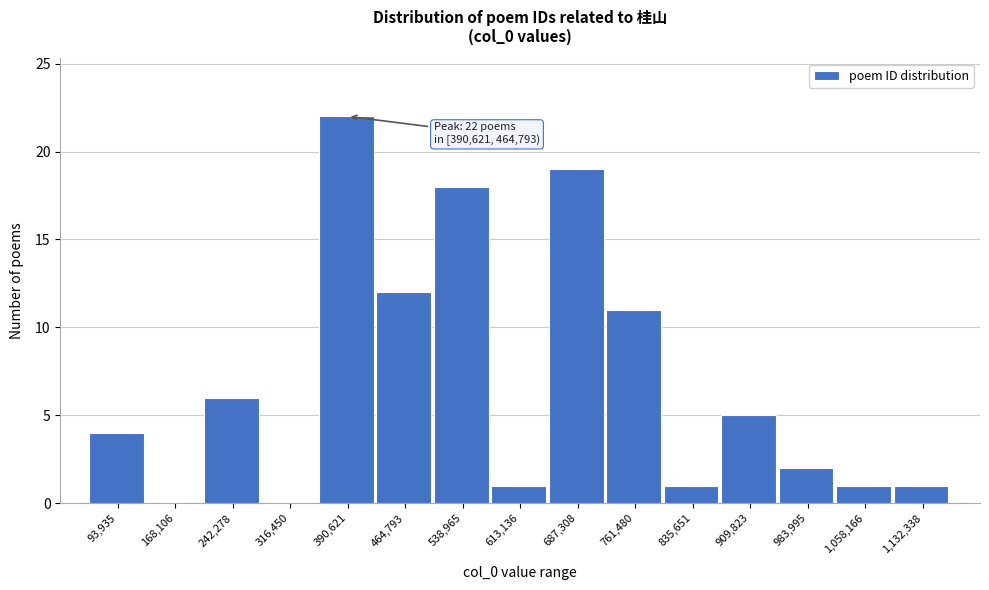

Reading left to right, list all the values displayed in this chart.

93,935=4	168,106=0	242,278=6	316,450=0	390,621=22	464,793=12	538,965=18	613,136=1	687,308=19	761,480=11	835,651=1	909,823=5	983,995=2	1,058,166=1	1,132,338=1